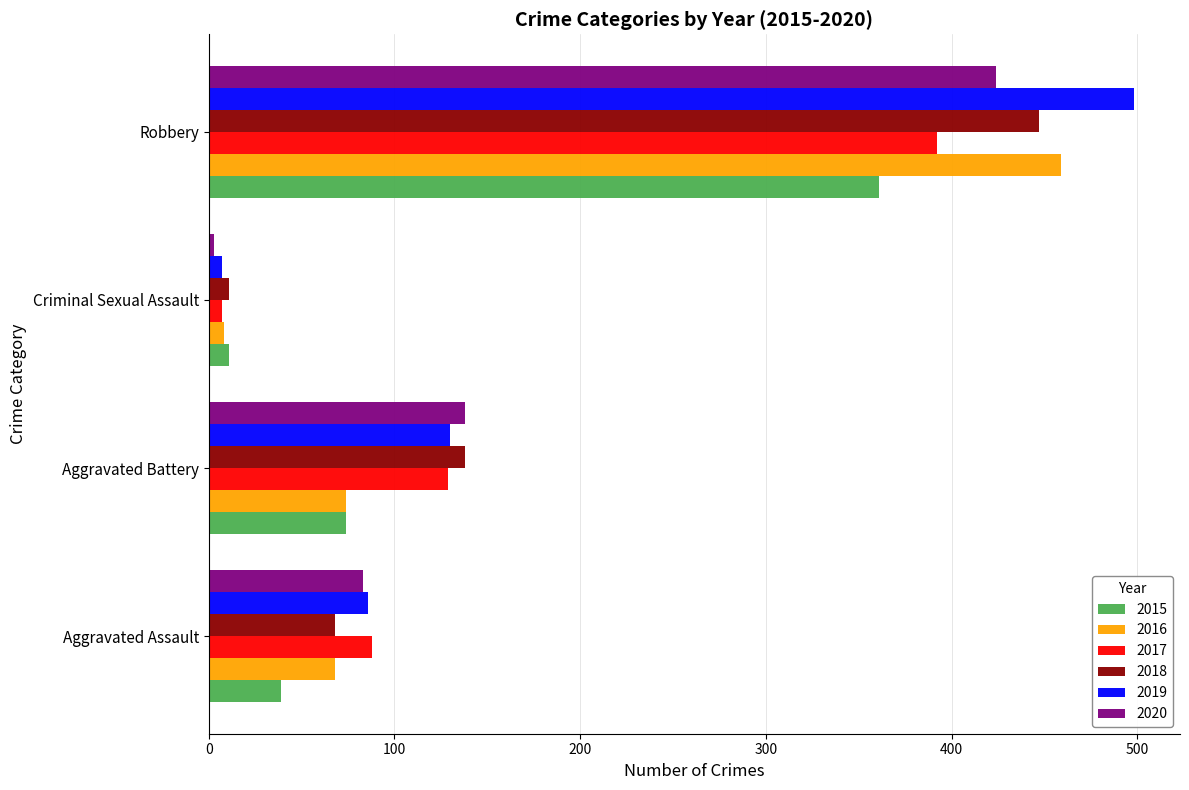

What is the sum of all 2020 values?

648